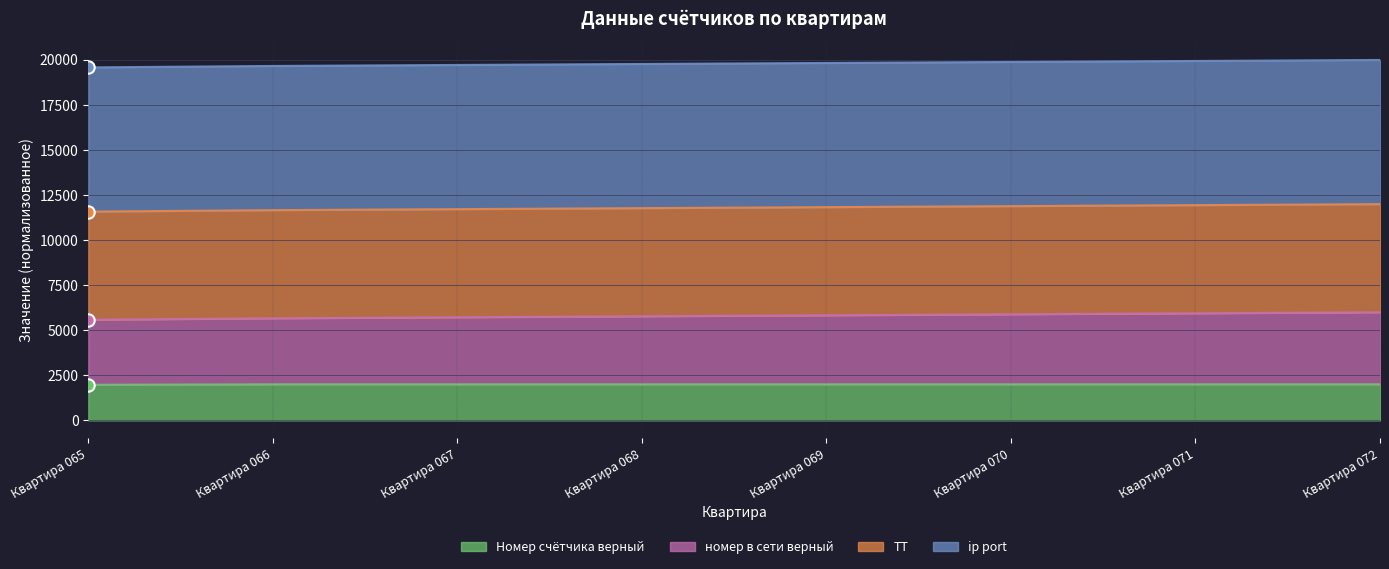

At which category is the sum across all series the highest?

Квартира 072